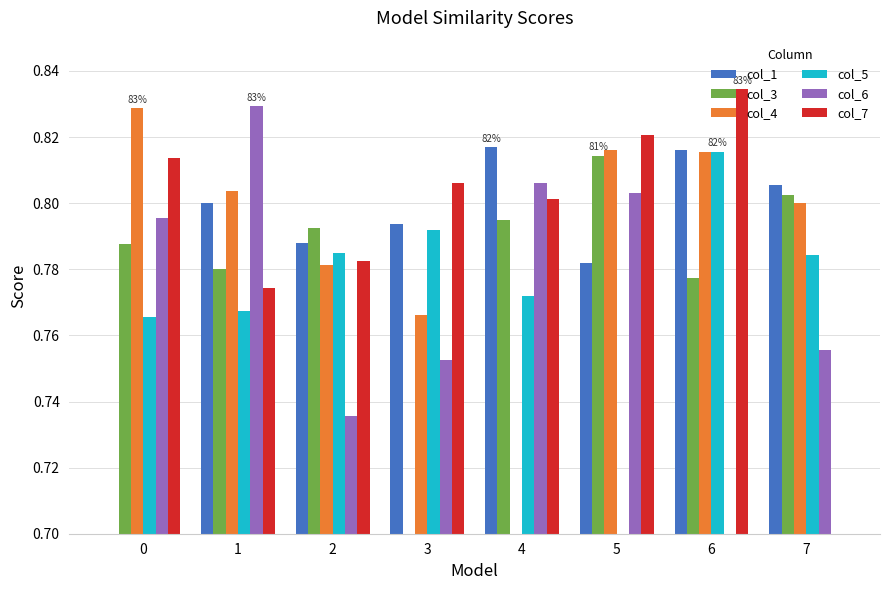

The value of col_4 at 1 is 0.8. True or false?

True